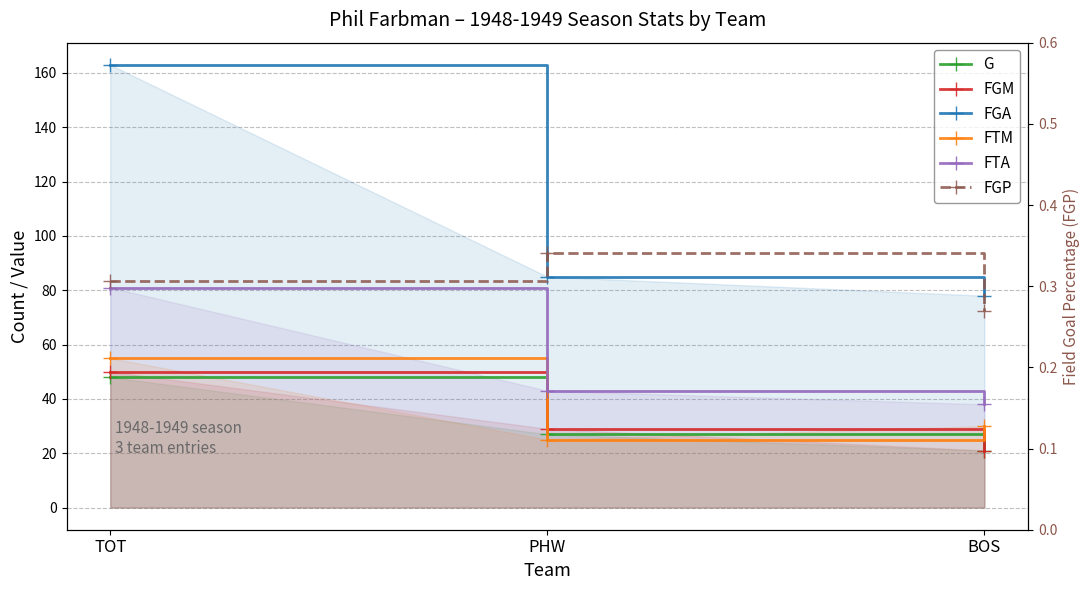

Count the number of categories in the chart.

3